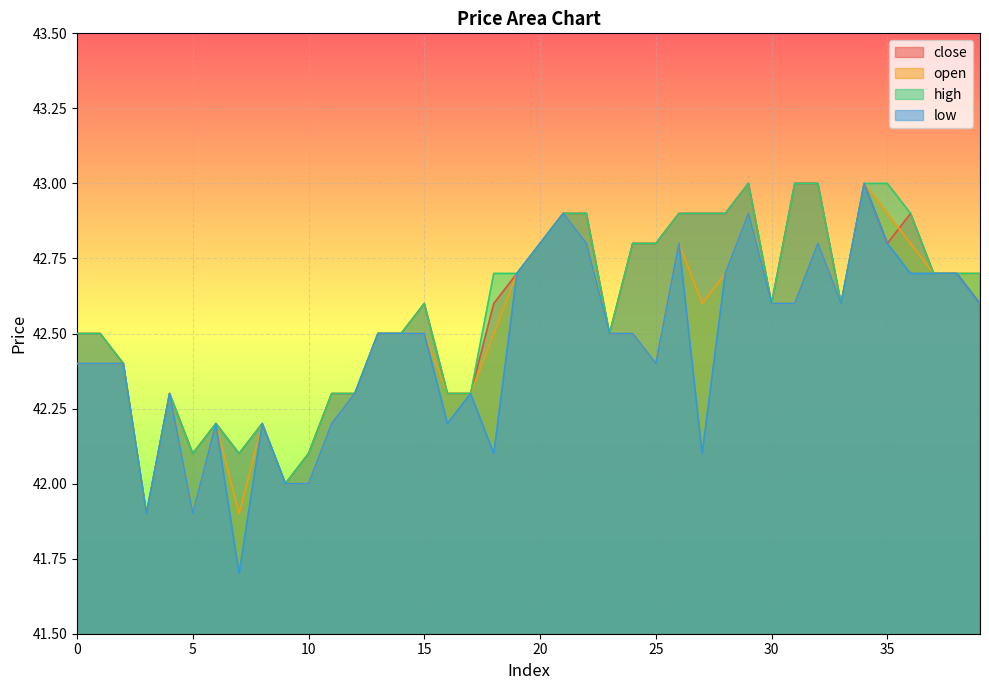

What is the total value across all series at 36?

171.3